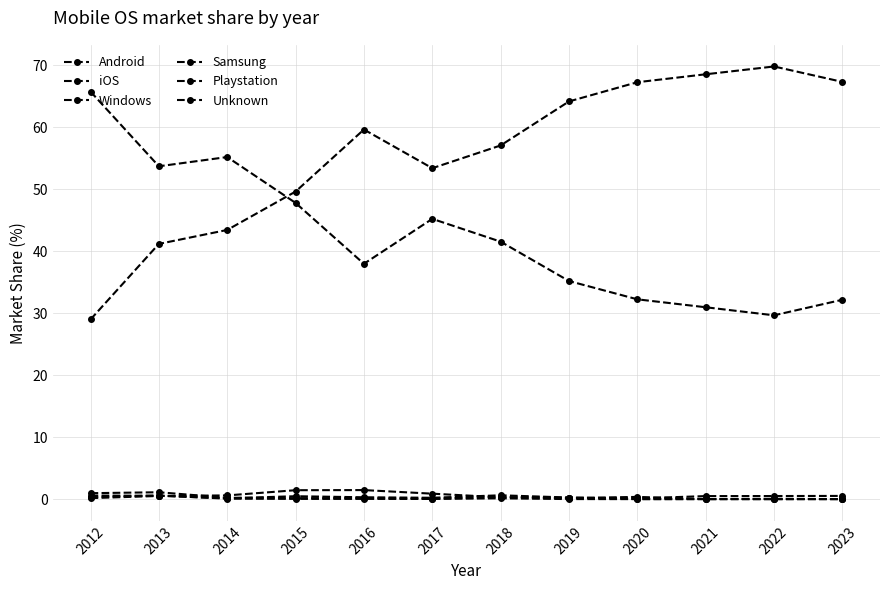

Reading right to left, transcribe all the data shown in this chart.

Android: 2023=67.3	2022=69.8	2021=68.5	2020=67.2	2019=64.2	2018=57.0	2017=53.4	2016=59.6	2015=49.6	2014=43.4	2013=41.2	2012=29.0
iOS: 2023=32.2	2022=29.6	2021=30.9	2020=32.2	2019=35.2	2018=41.5	2017=45.2	2016=38.0	2015=47.8	2014=55.2	2013=53.7	2012=65.7
Windows: 2023=0.0	2022=0.1	2021=0.0	2020=0.4	2019=0.2	2018=0.3	2017=0.9	2016=1.5	2015=1.4	2014=0.6	2013=0.5	2012=0.2
Samsung: 2023=0.5	2022=0.5	2021=0.5	2020=0.1	2019=0.2	2018=0.3	2017=0.1	2016=0.2	2015=0.2	2014=0.2	2013=1.1	2012=1.0
Playstation: 2023=0.0	2022=0.0	2021=0.0	2020=0.0	2019=0.3	2018=0.6	2017=0.2	2016=0.3	2015=0.5	2014=0.1	2013=0.5	2012=0.6
Unknown: 2023=0.0	2022=0.0	2021=0.0	2020=0.0	2019=0.0	2018=0.1	2017=0.0	2016=0.0	2015=0.0	2014=0.1	2013=0.6	2012=0.3